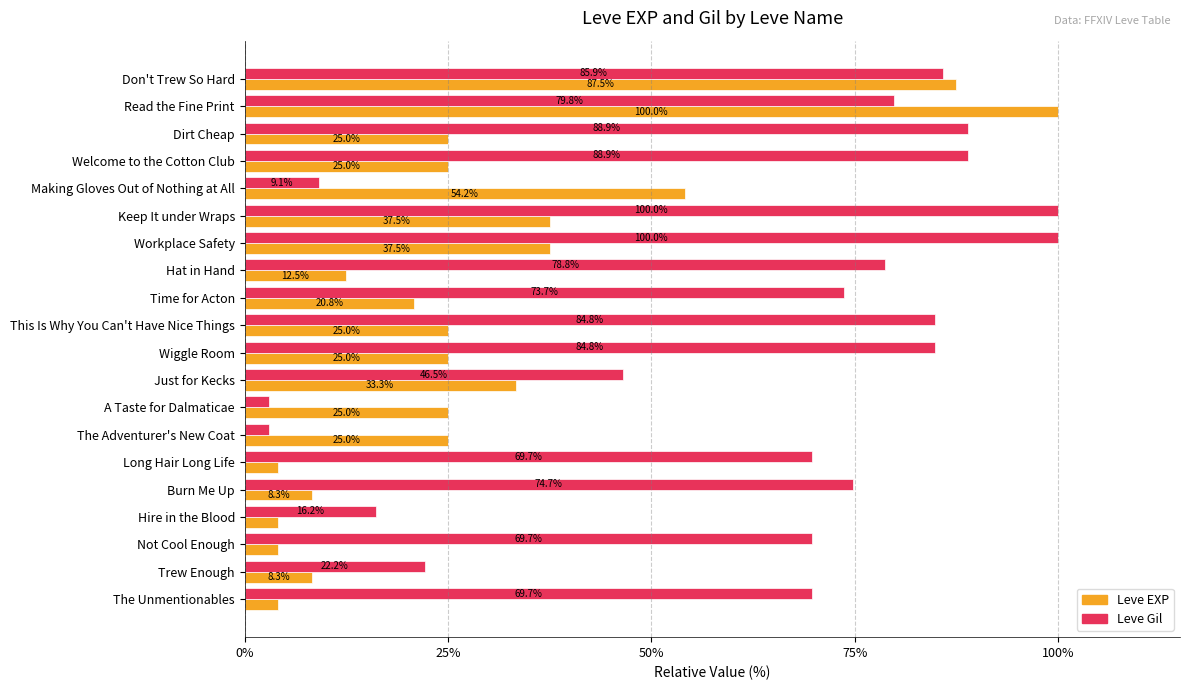

At The Unmentionables, list the series in order from largest to smallest.

Leve Gil, Leve EXP